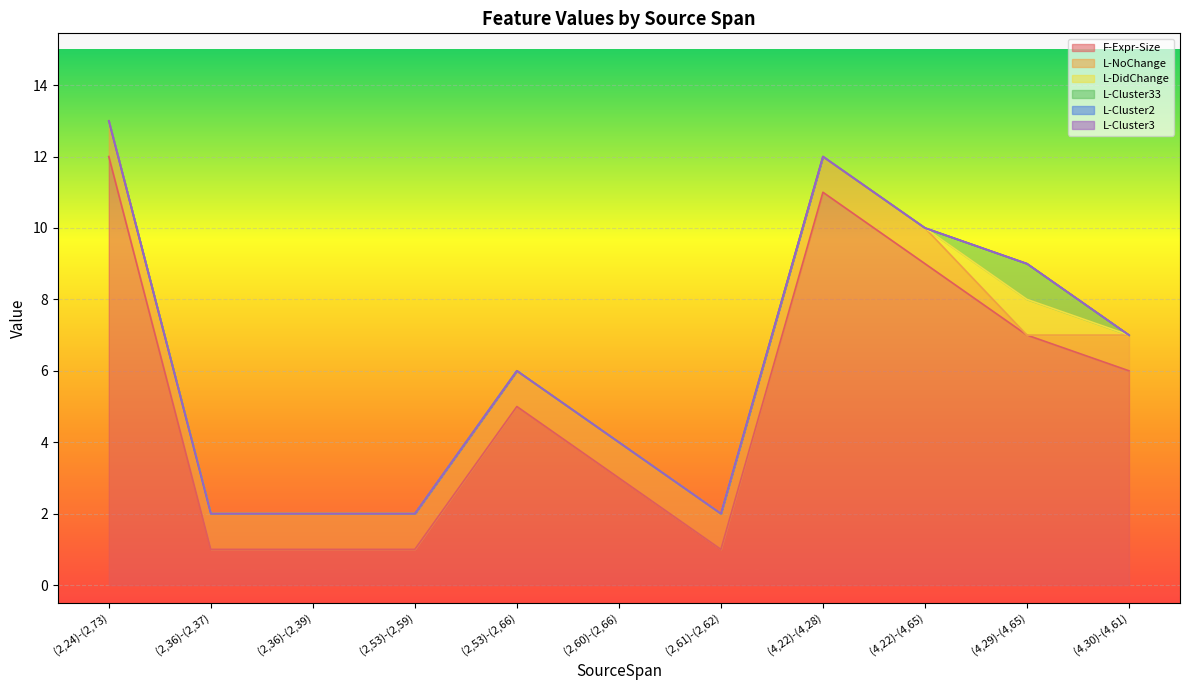

Does the chart display data point markers on the line(s)?

No